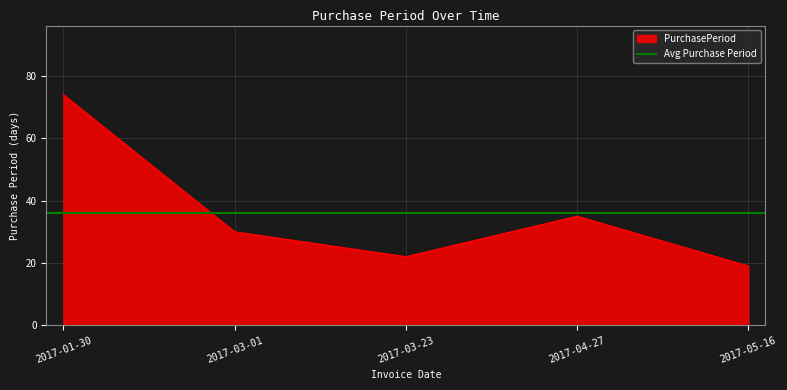

How many lines are shown in the chart?

1